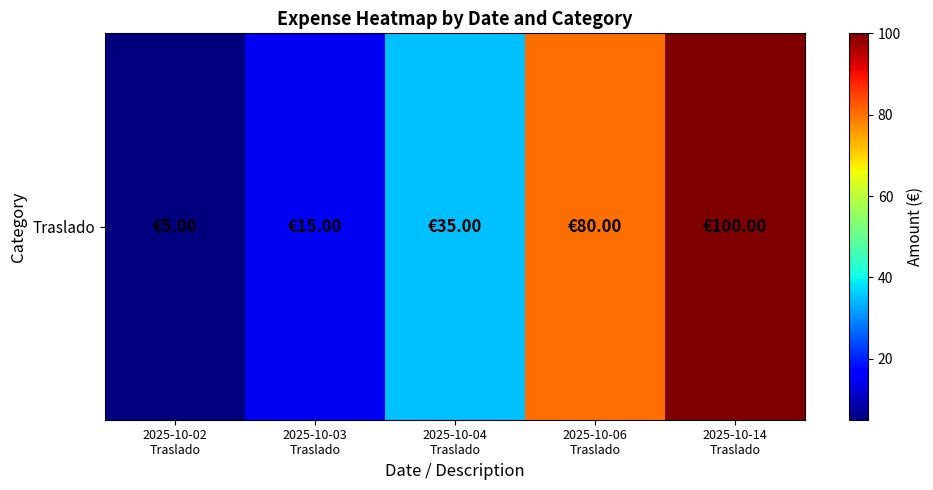

What is the sum of all values?

235